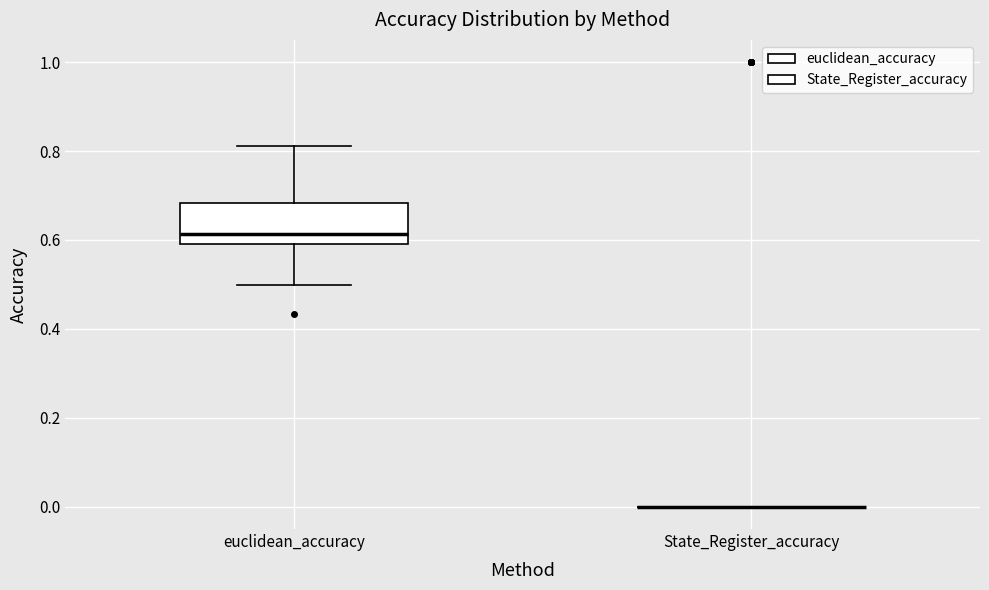

Reading left to right, transcribe this box plot: for each box, give where its median line is, the range the box spans, and where its two whiskers end, as read against the y-axis. The values are not printed on the chart, so give them approximately, as read against the axis.

euclidean_accuracy: median 0.62, box 0.60 to 0.68, whiskers 0.50 to 0.82
State_Register_accuracy: box collapsed to a line at 0.00, whiskers 0.00 to 0.00